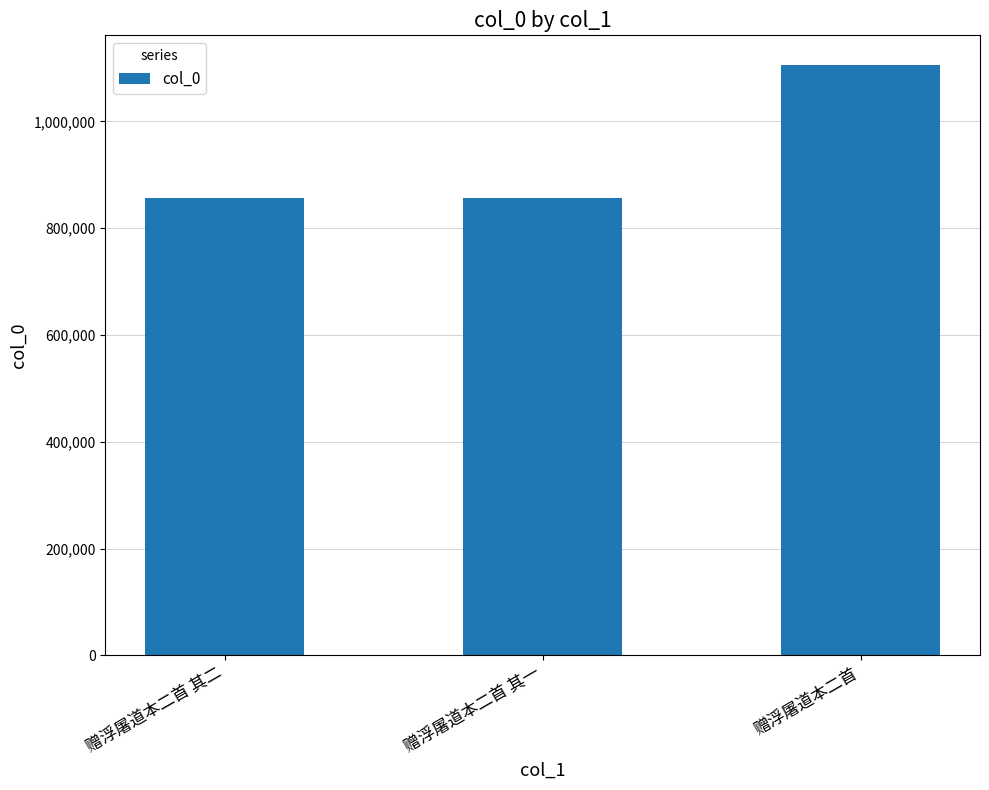

What is the sum of the values at 赠浮屠道本二首 and 赠浮屠道本二首 其一?

1961769